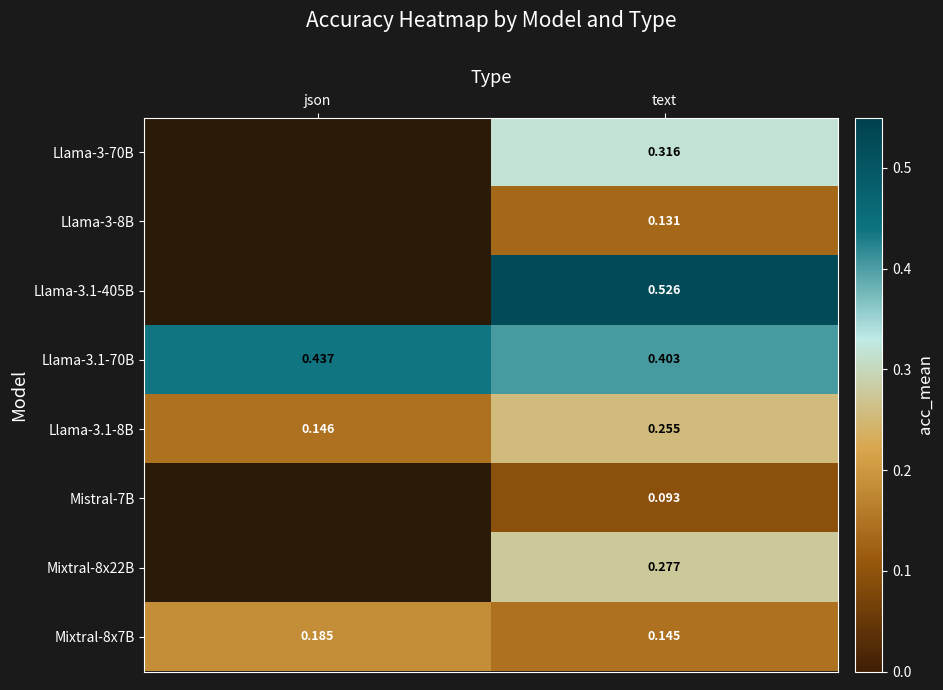

The Llama-3-8B series shows 0.1 at text. True or false?

True